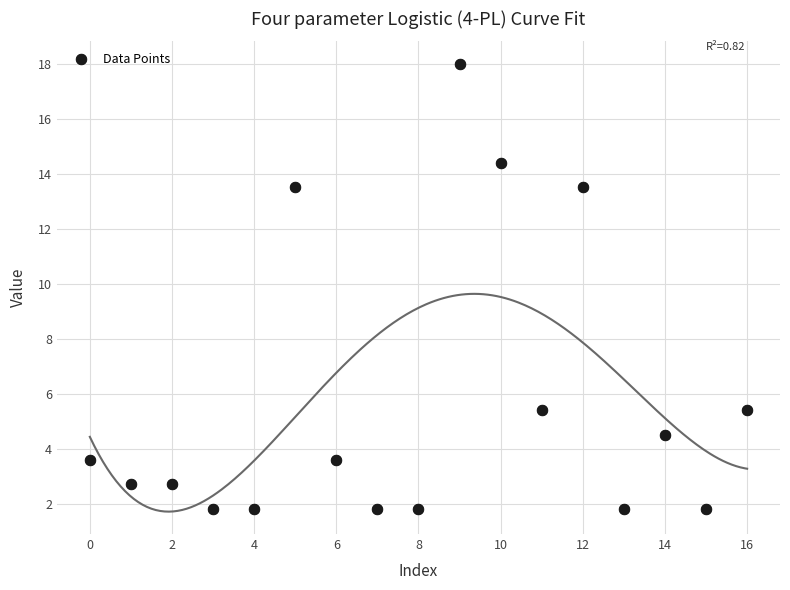

What is the range of Y values (max minus min)?

16.2